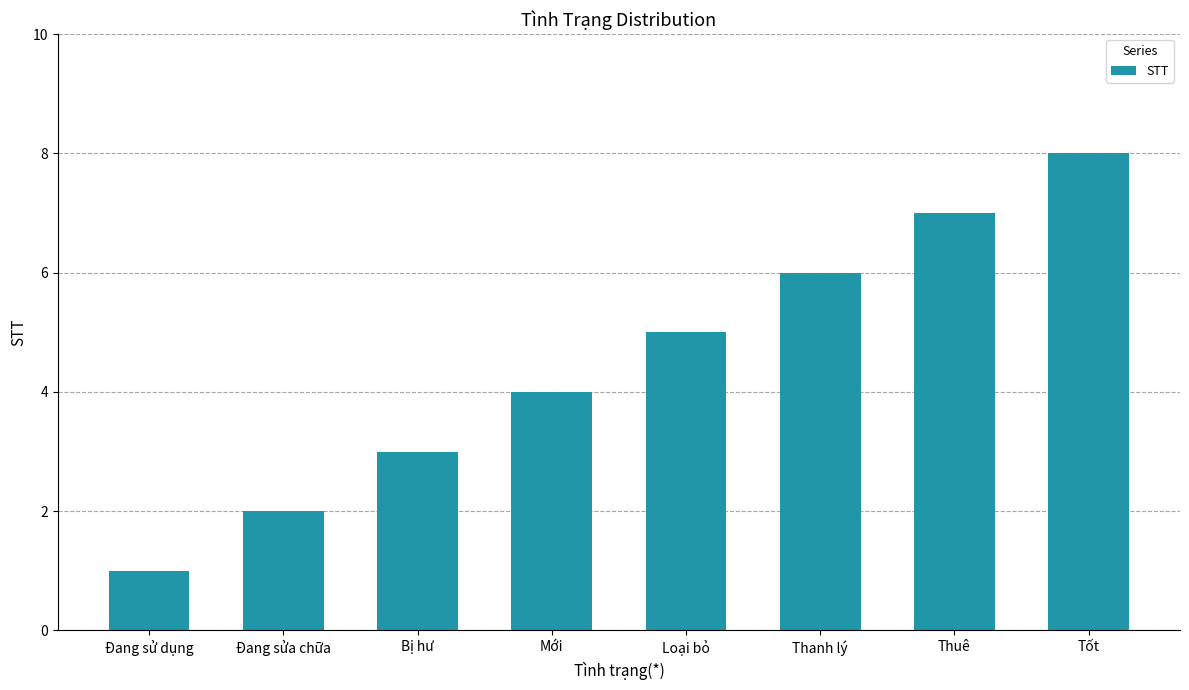

Count the values in the range 3 to 7.

5